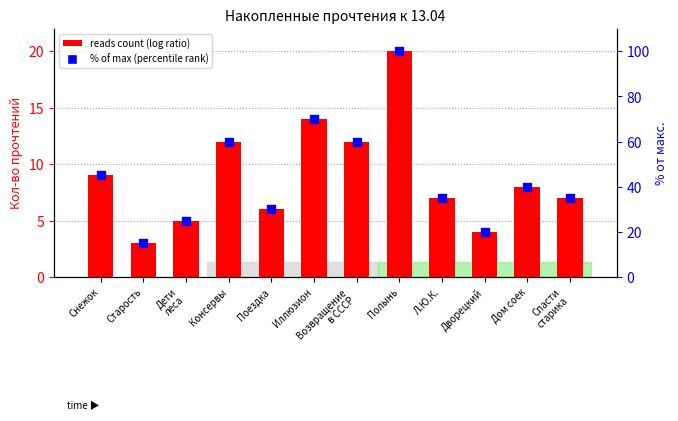

At how many categories does at least one series exceed 23?

10